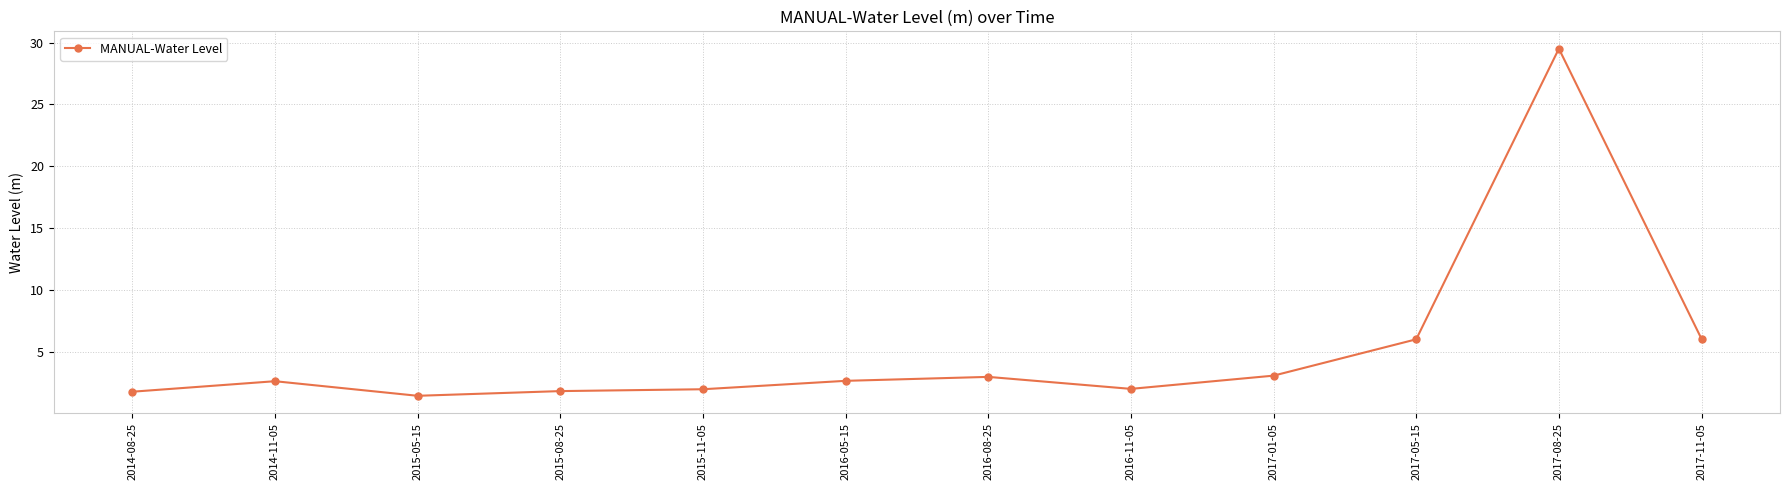

What is the average value?

5.1